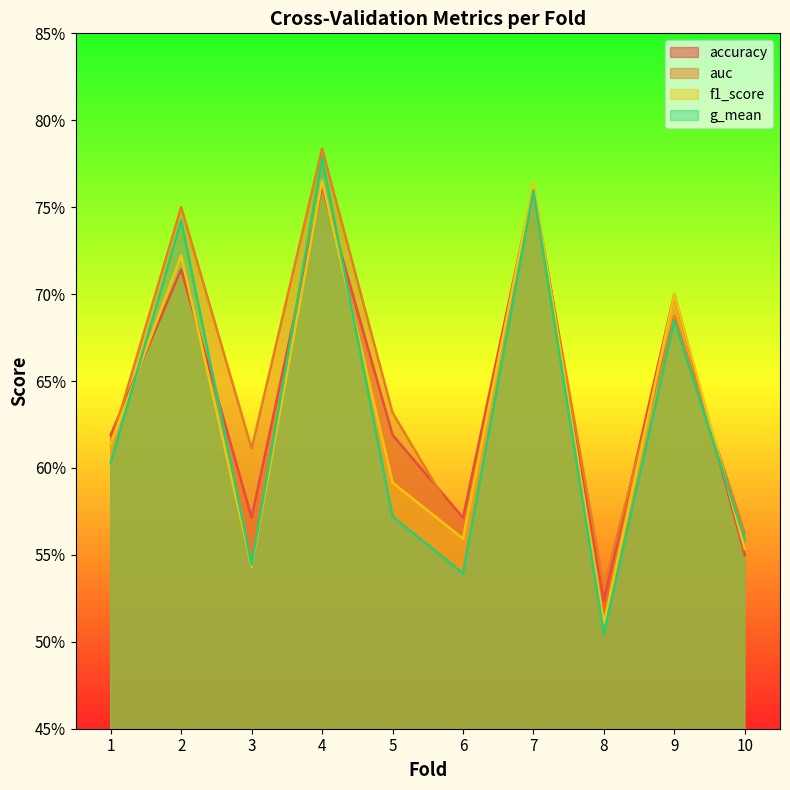

Rank the series at 7 from lowest to highest value.

g_mean, auc, accuracy, f1_score